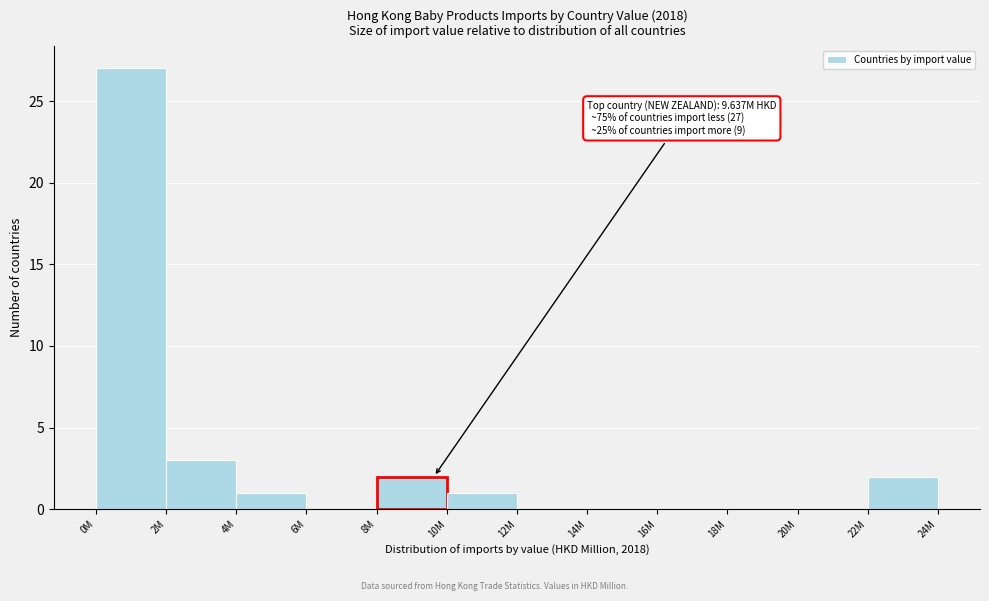

Reading right to left, what are all the values shown in this chart?

22M=2	20M=0	18M=0	16M=0	14M=0	12M=0	10M=1	8M=2	6M=0	4M=1	2M=3	0M=27